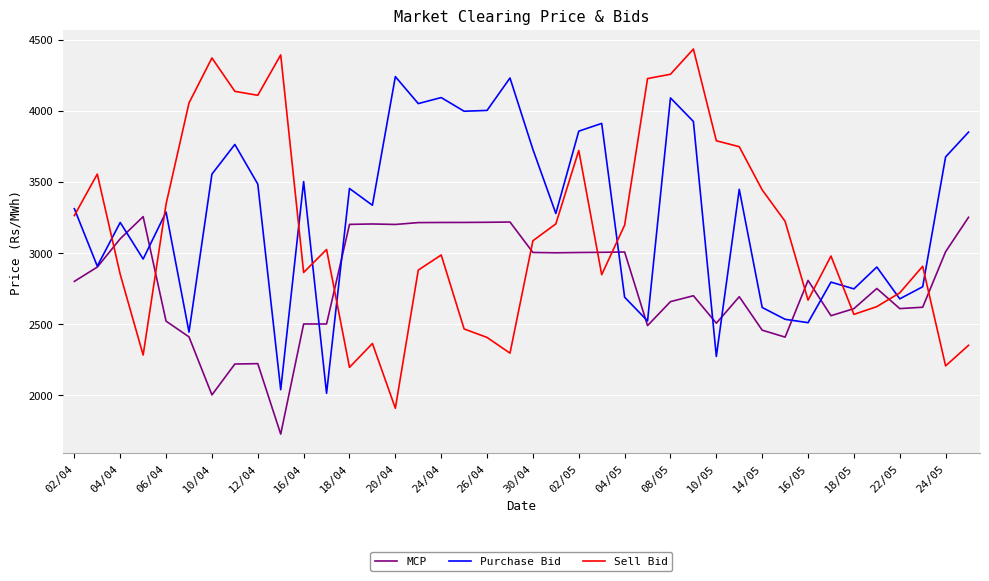

What is the minimum value for Purchase Bid?

2013.3